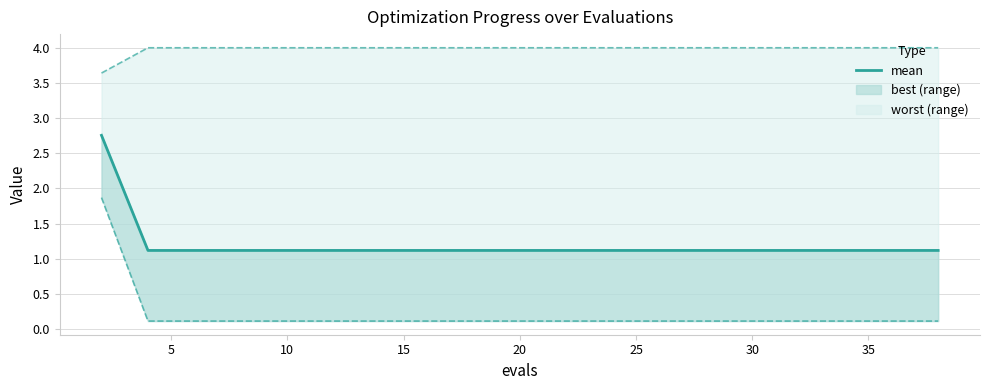

What is the value of the 4th point from the left?

1.1